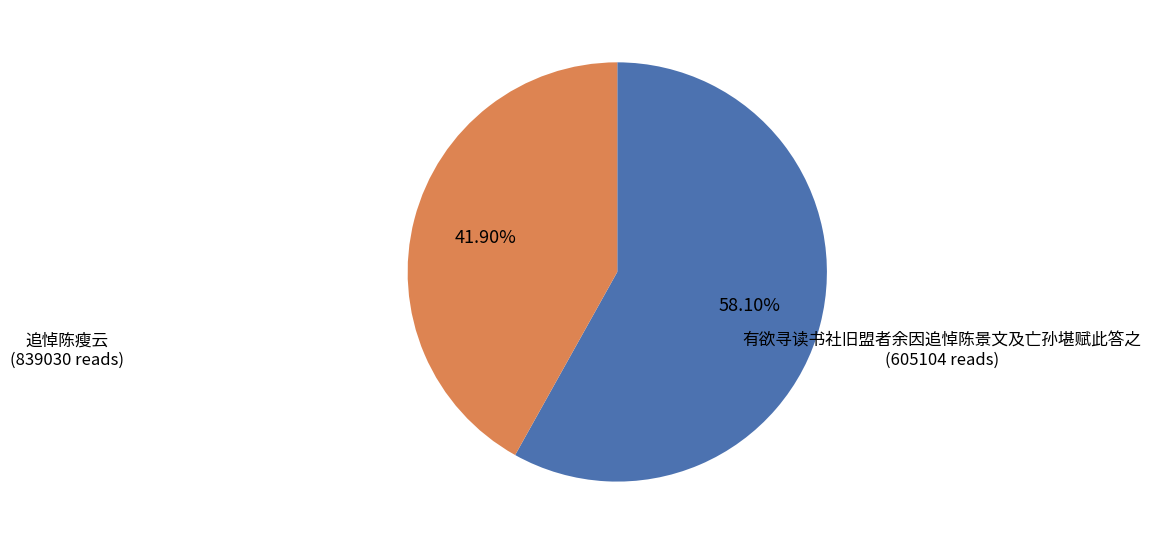

To the nearest percent, what is the difference between the largest and smallest slice percentages?

16%